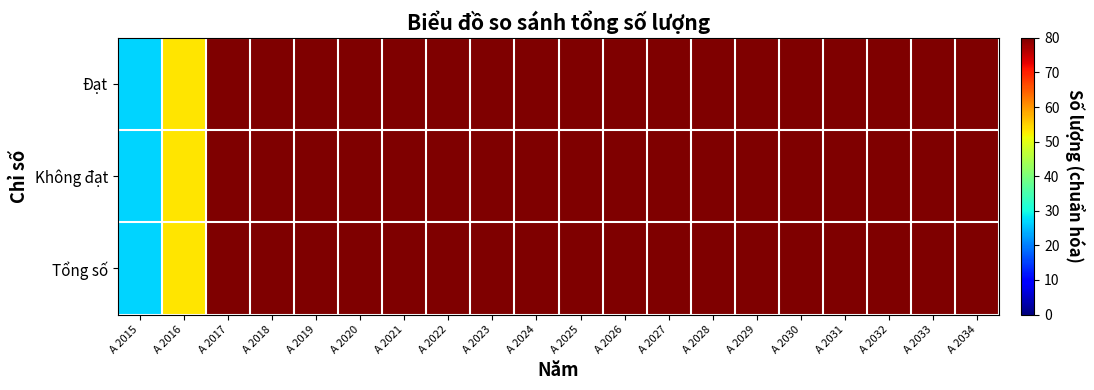

Which series changed the most between A 2019 and A 2034?

Đạt